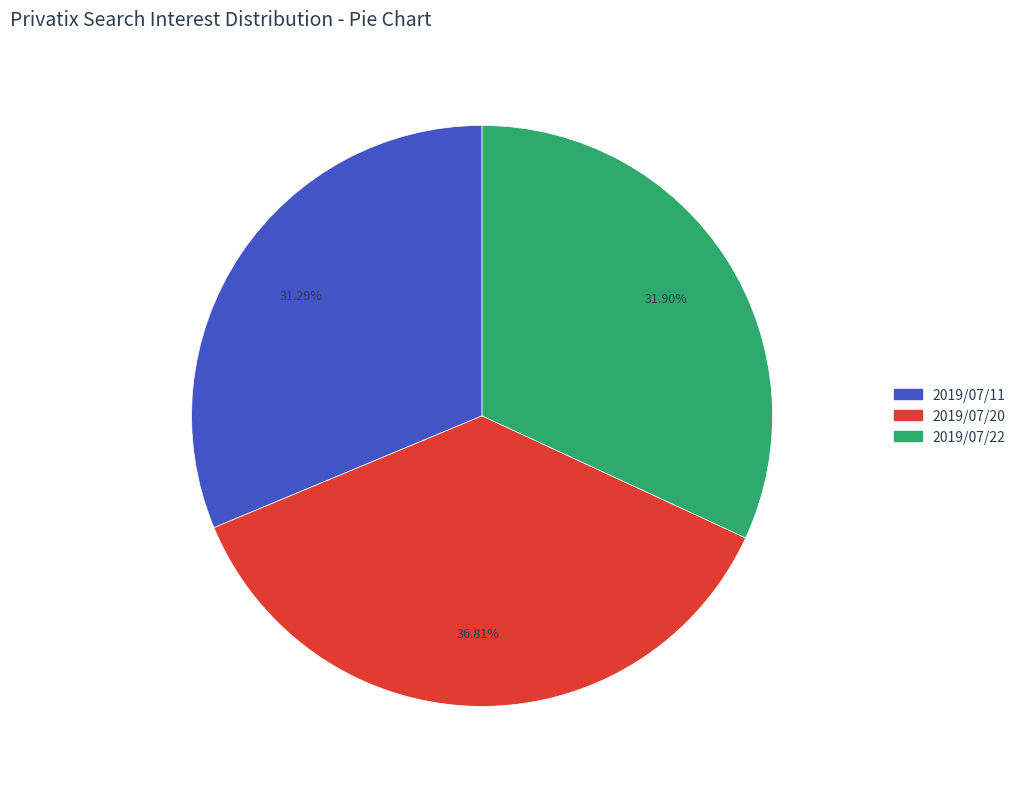

To the nearest percent, what is the average slice percentage?

33%